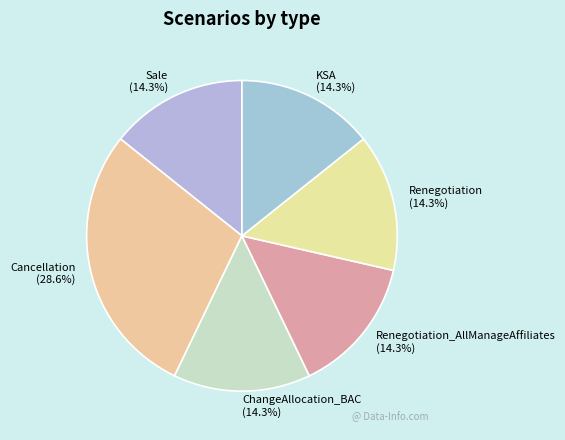

How many segments does this pie chart have?

6